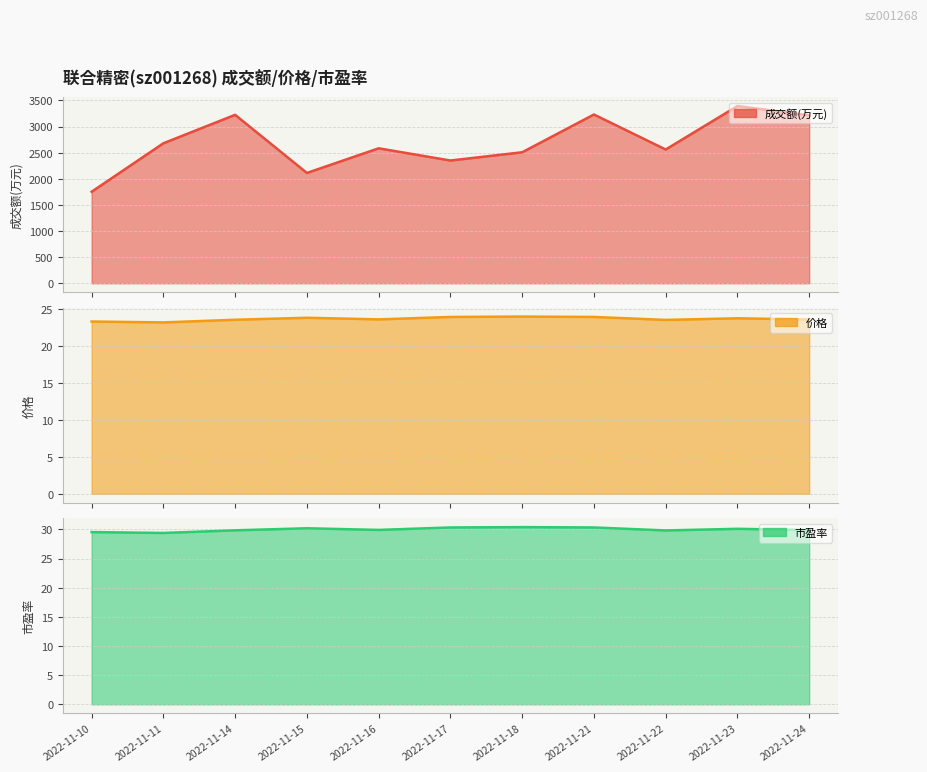

In 市盈率, how many points are lower than both neighbors (excluding endpoints)?

3